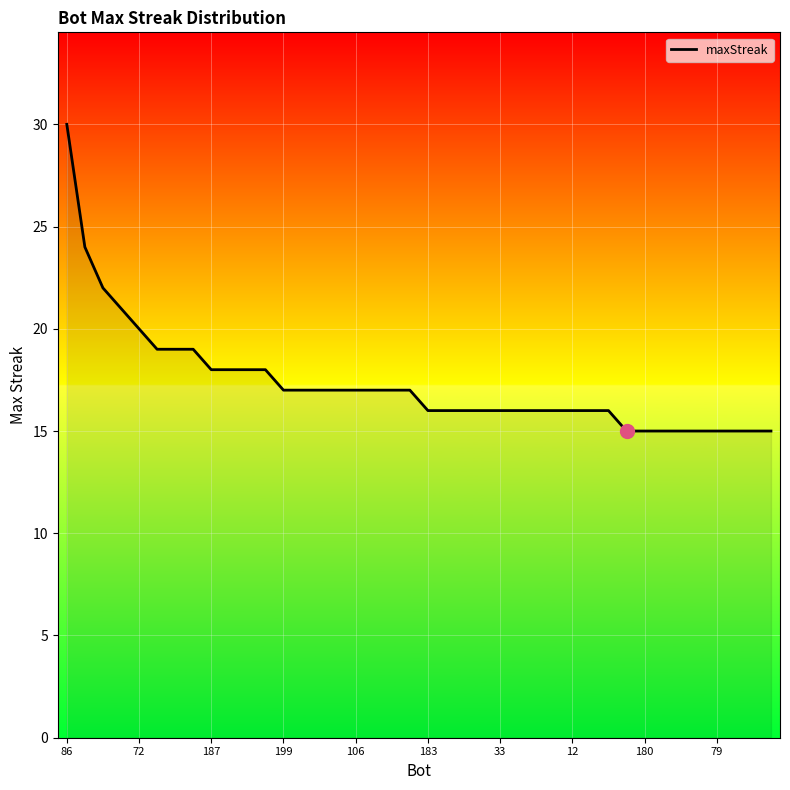

What is the maximum value shown in the chart?

30